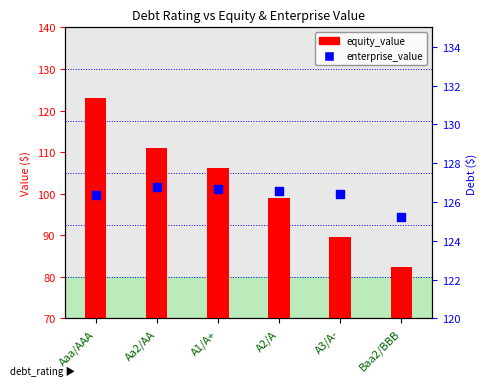

Which series reaches the minimum Y coordinate?

equity_value